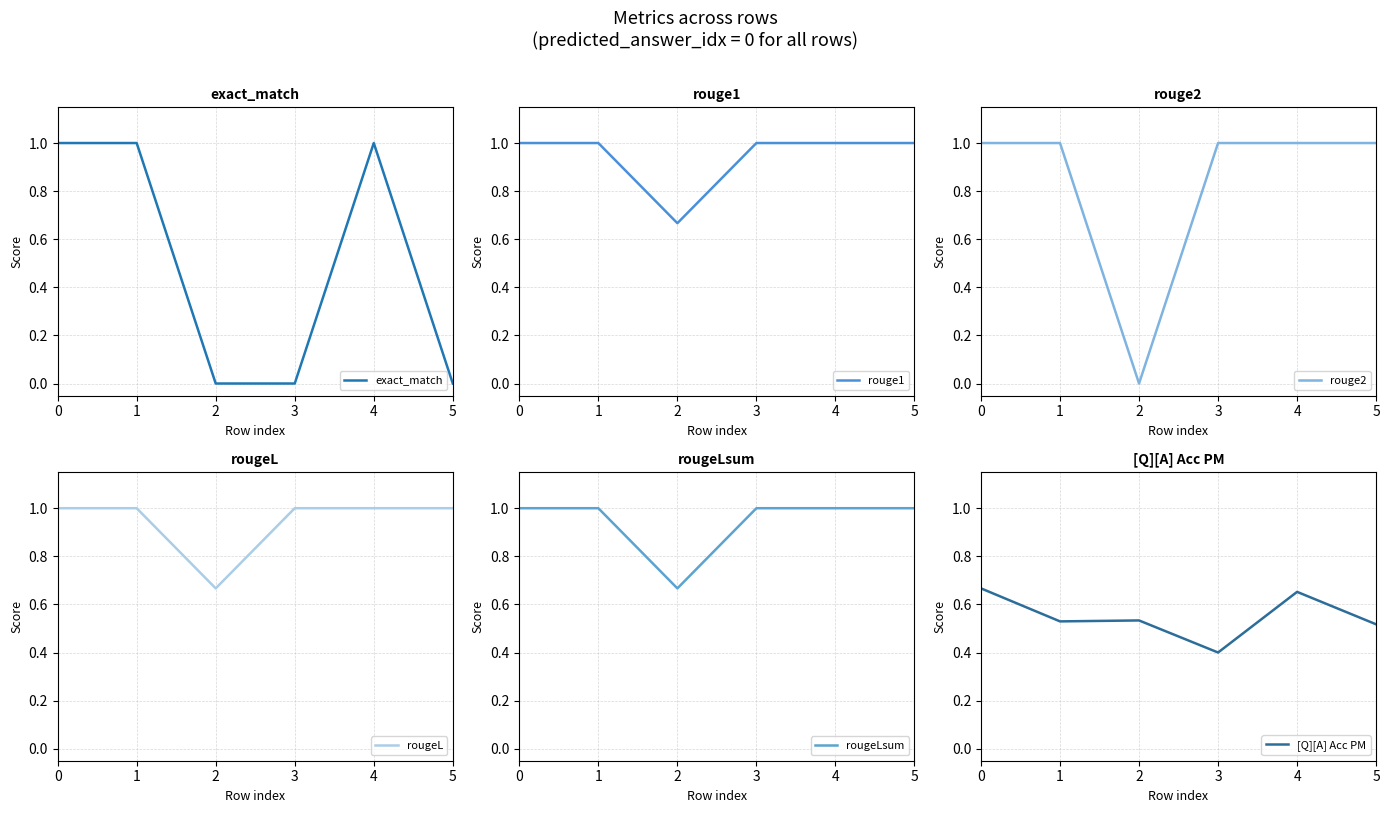

What is the spread (max minus min) of values at 1?

0.5